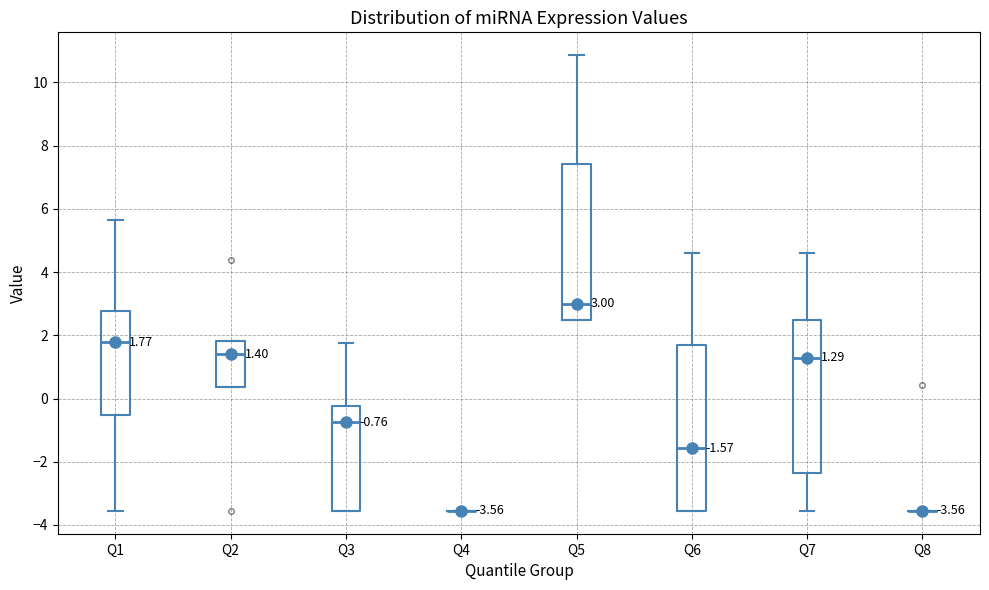

Which box is the tallest, from its lower edge to its upper edge?

Q6